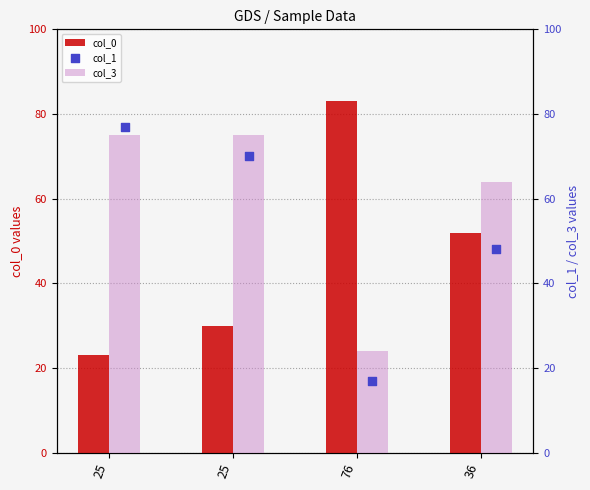

At how many categories does at least one series exceed 80?

1